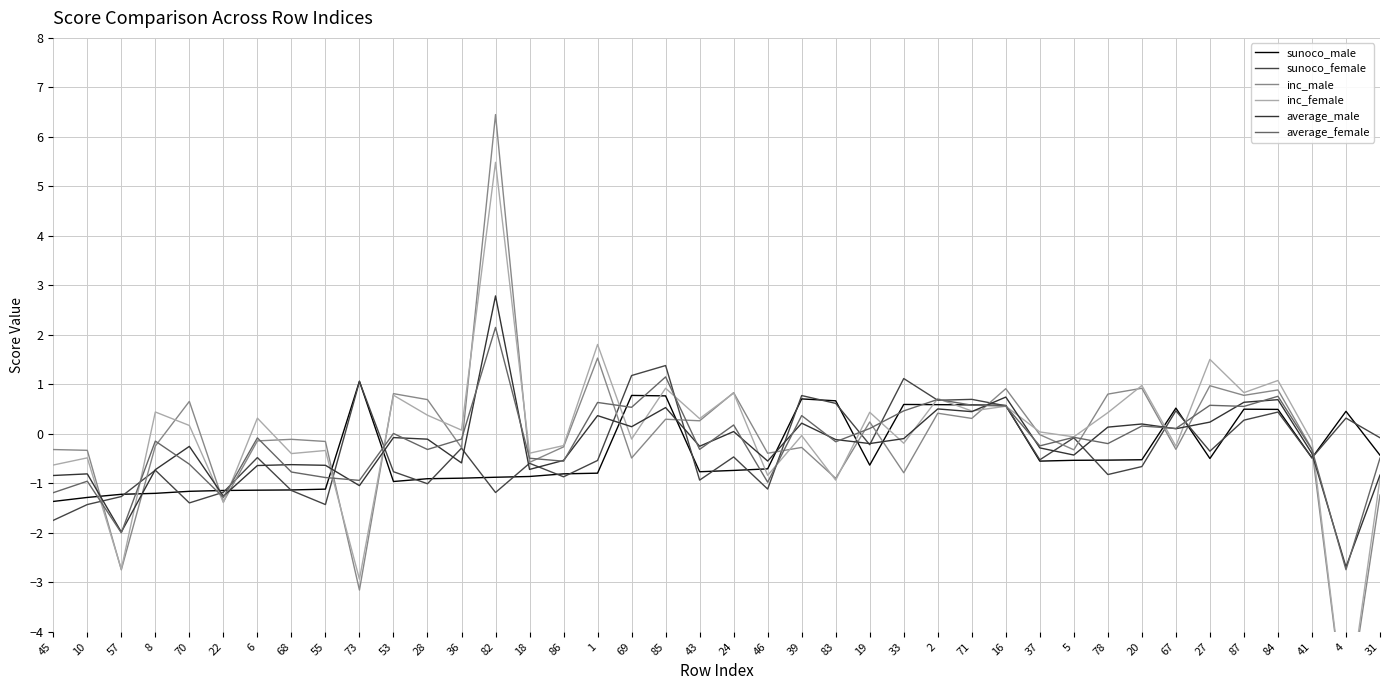

Between which two adjacent categories do average_female and average_male first intersect?

57 and 8